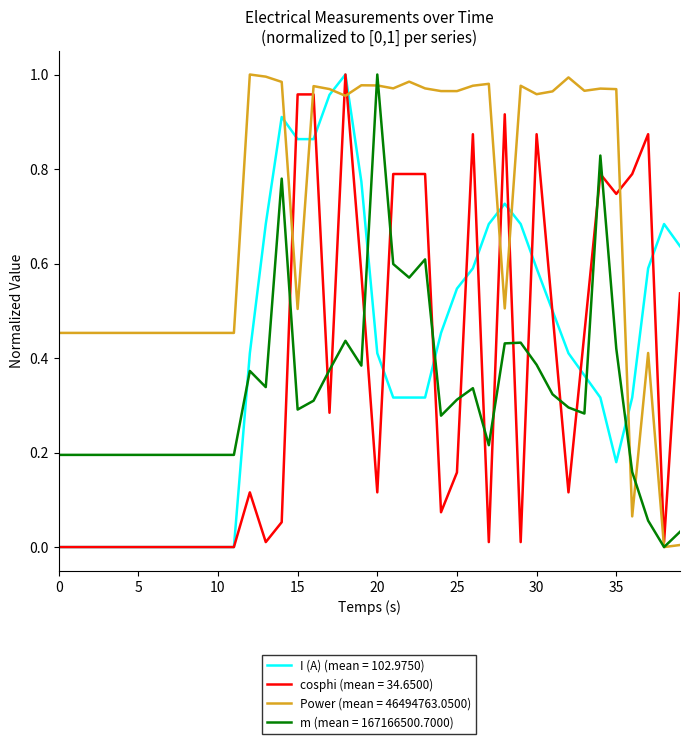

How many intersections are there between I (A) (mean = 102.9750) and m (mean = 167166500.7000)?

5